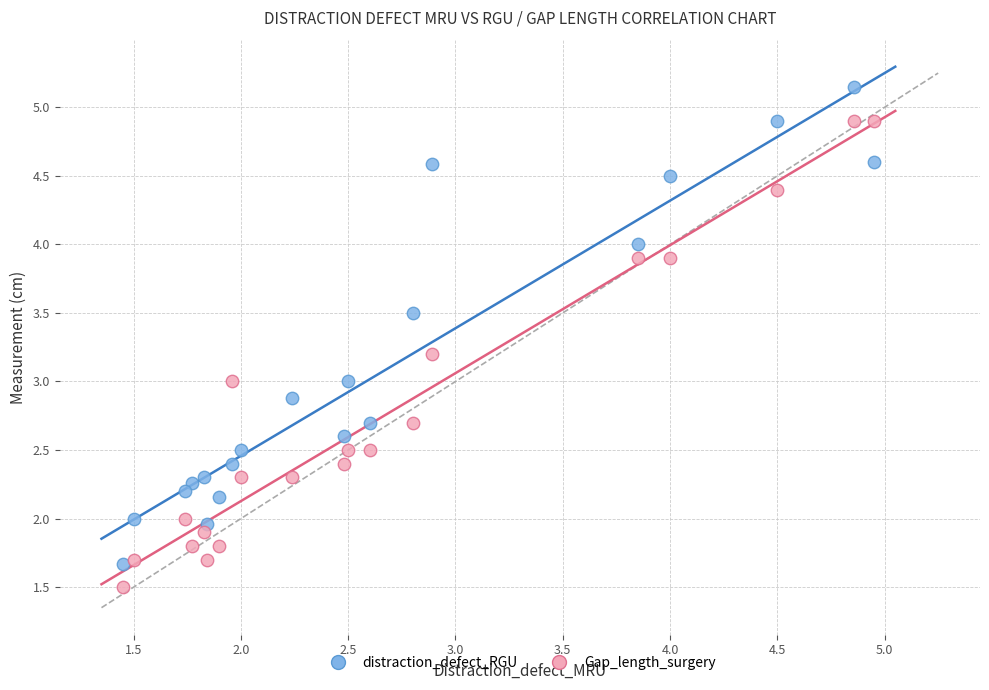

What is the X range (max minus min) for the scatter plot?

3.5